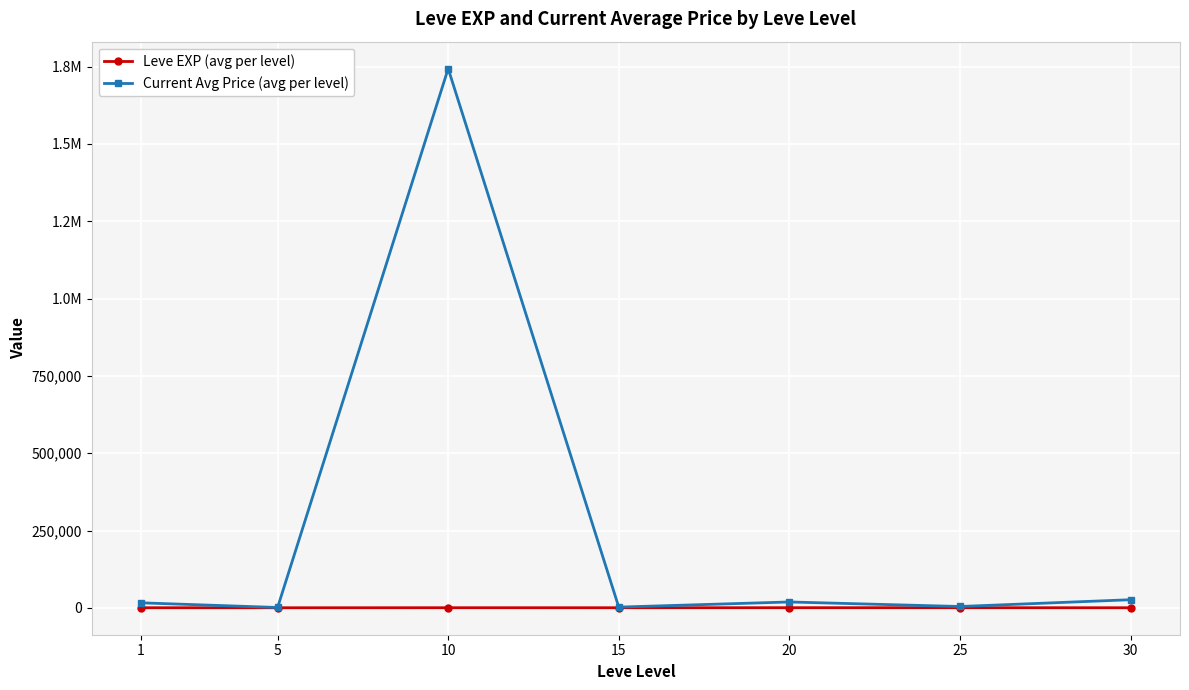

What are all the series names shown in the legend?

Leve EXP (avg per level), Current Avg Price (avg per level)